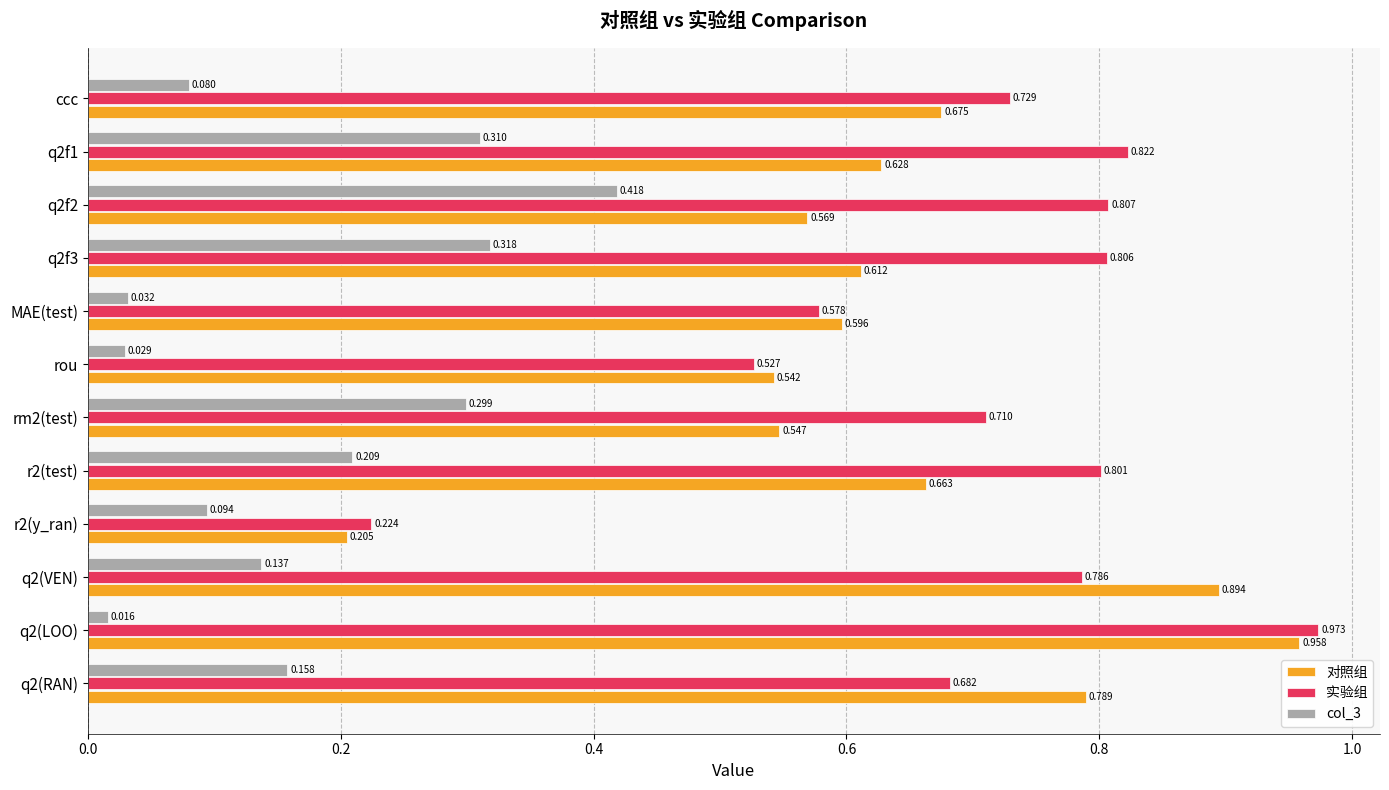

Which series has the largest total across all categories?

实验组